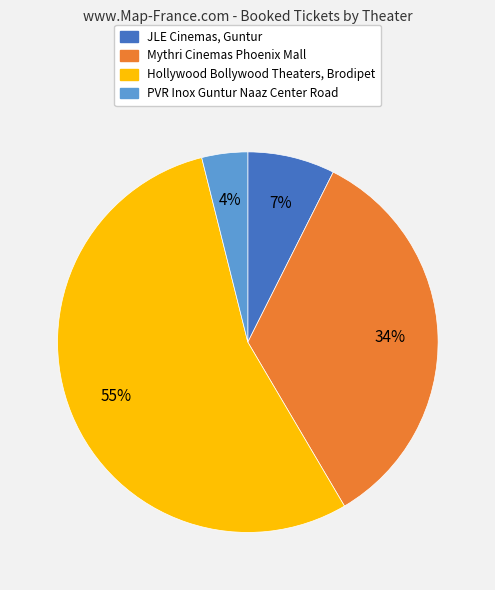

Count the number of slices in the pie.

4